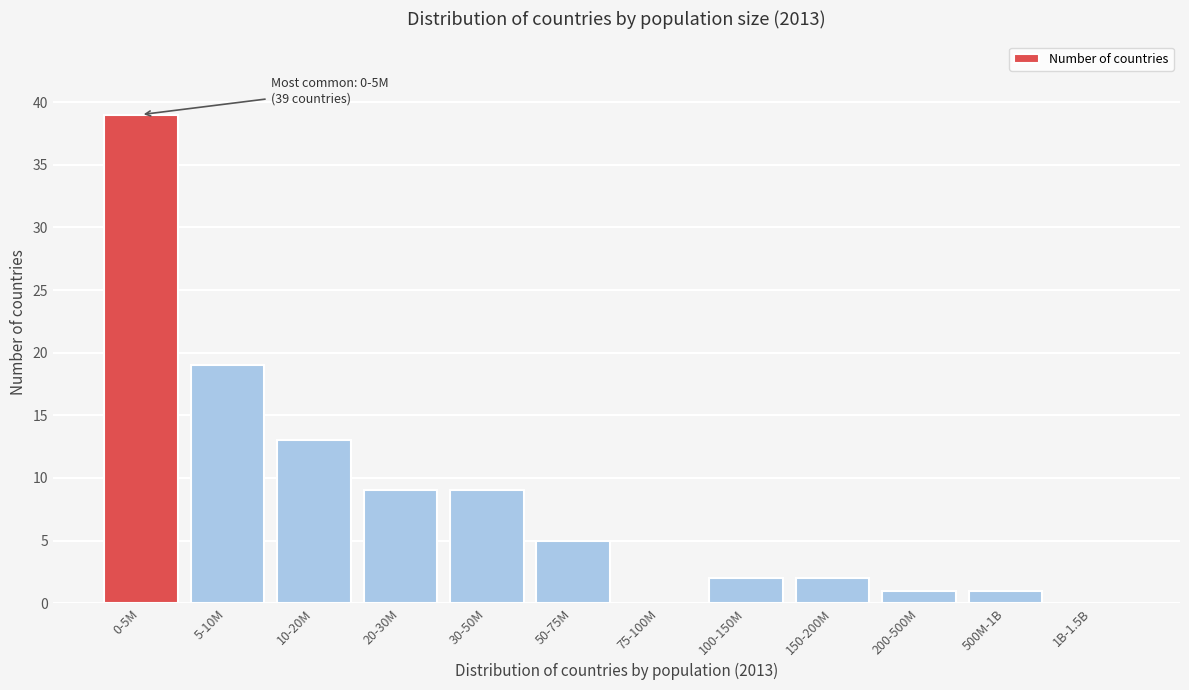

Reading right to left, what are all the values shown in this chart?

1B-1.5B=0	500M-1B=1	200-500M=1	150-200M=2	100-150M=2	75-100M=0	50-75M=5	30-50M=9	20-30M=9	10-20M=13	5-10M=19	0-5M=39